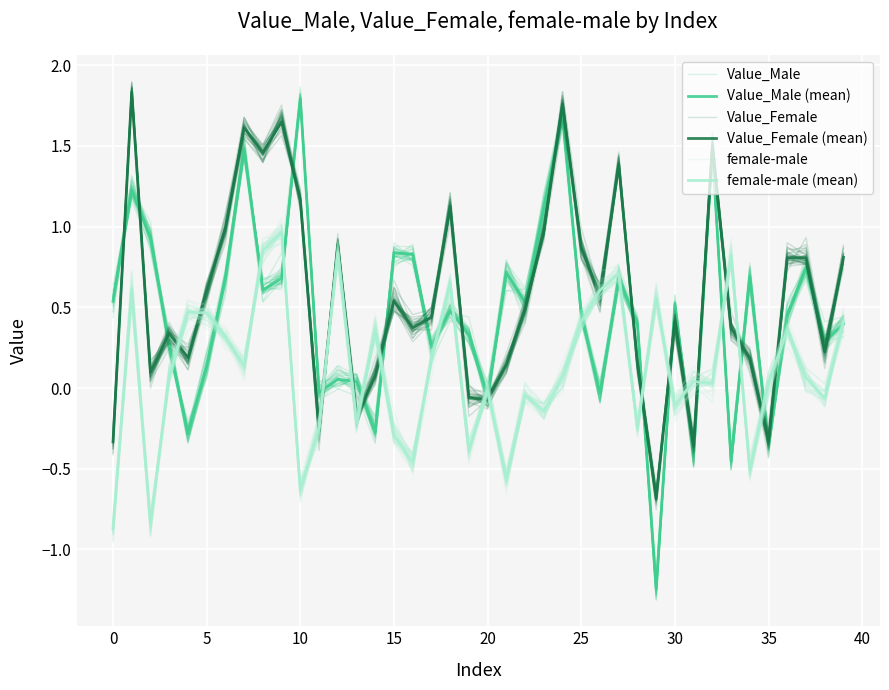

The female-male (mean) series shows -0.2 at 15. True or false?

False